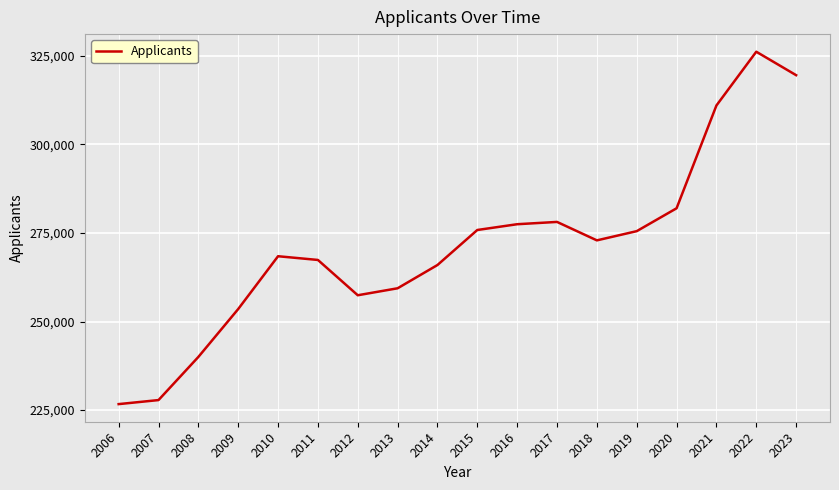

What value does the data have at 2020, to the nearest 50?

282000